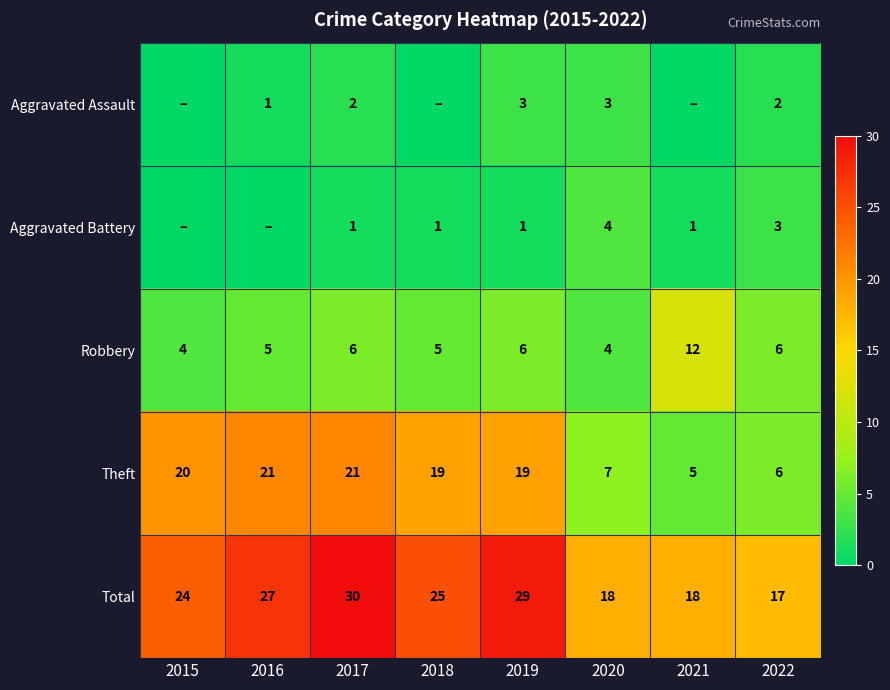

Is the value of Theft at 2019 greater than the value of Robbery at 2020?

Yes